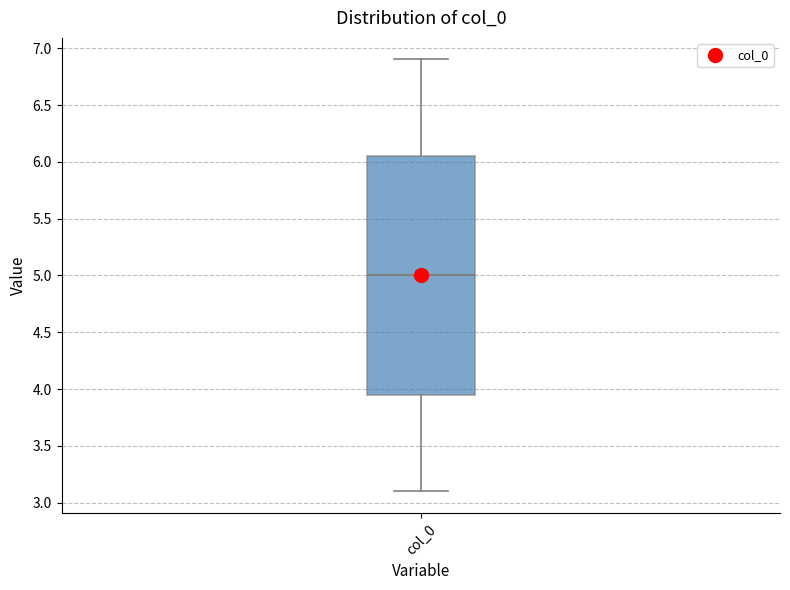

Where does the median line of the box for col_0 sit on the y-axis? The values are not printed on the chart, so give them approximately, as read against the axis.

5.00